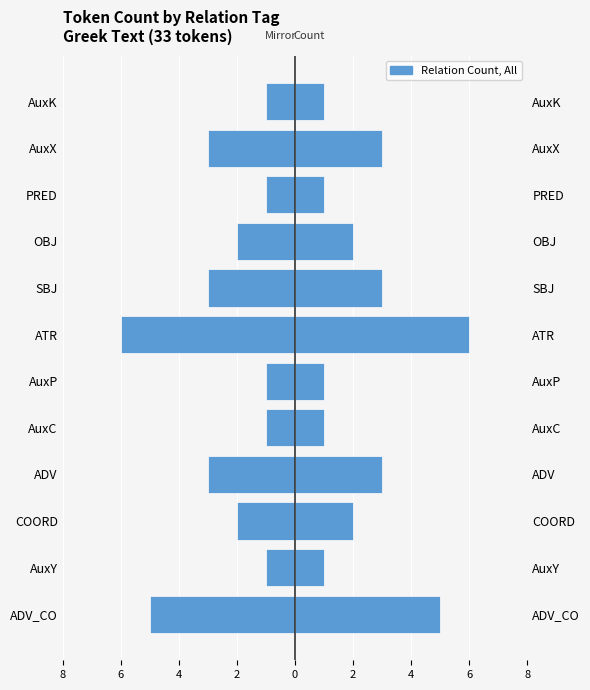

Count the number of categories in the chart.

12